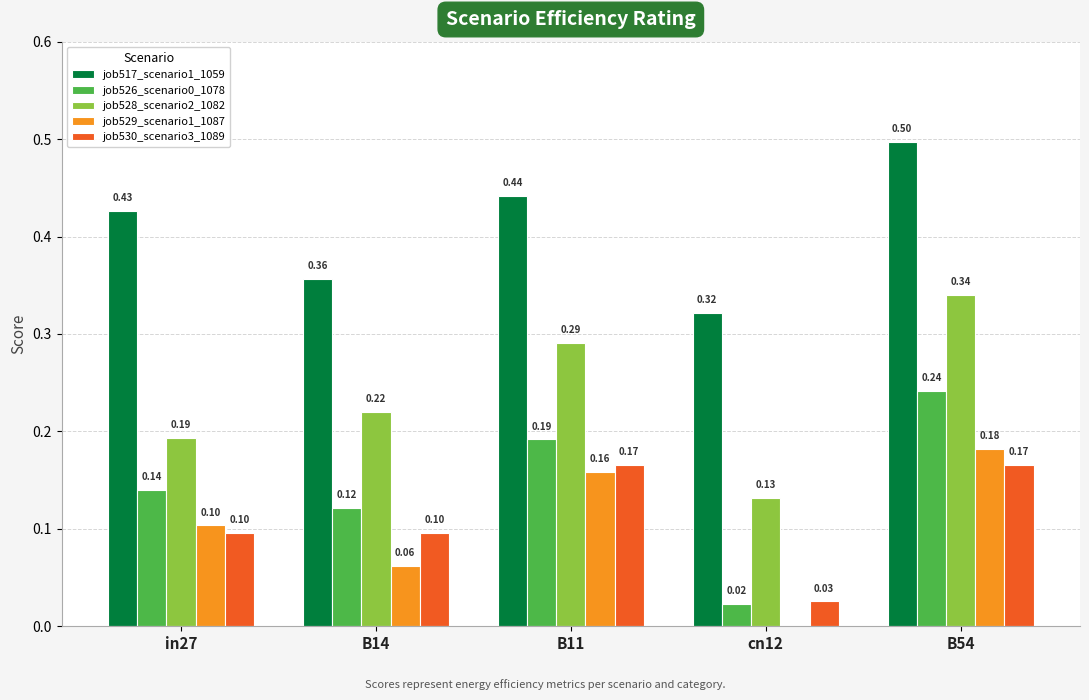

Which series has the largest total across all categories?

job517_scenario1_1059